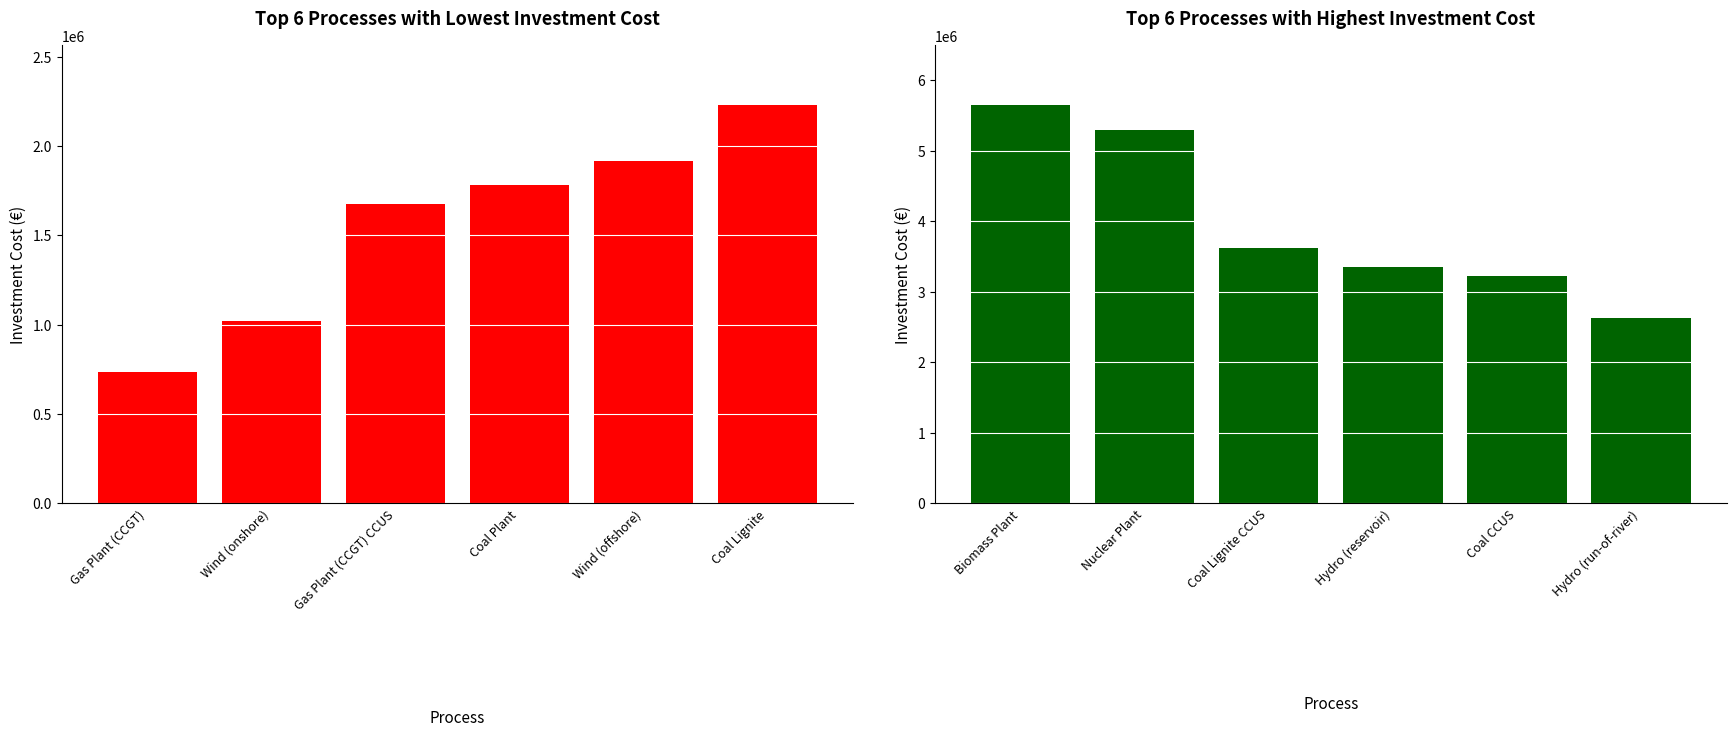

How many values are below 3623777?

3